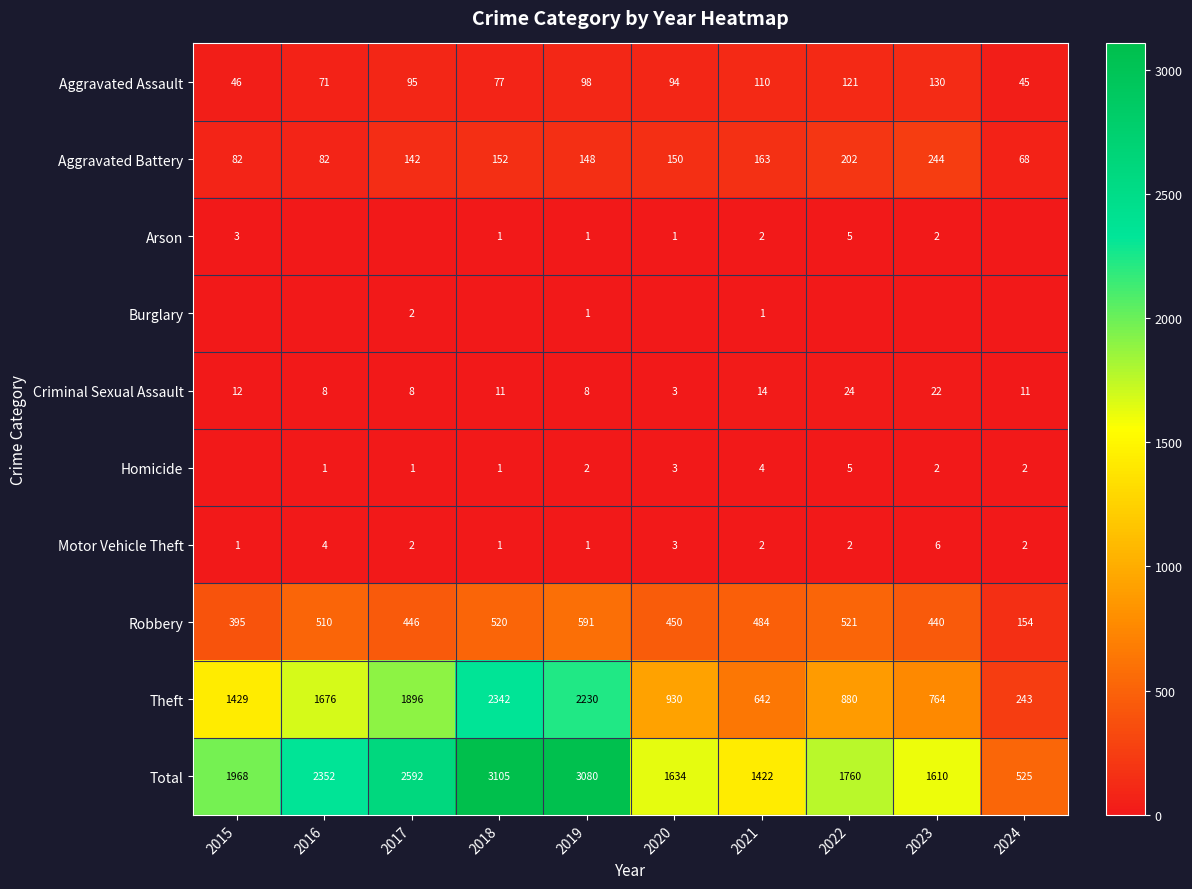

Which category has the lowest value in the Aggravated Battery series?

2024